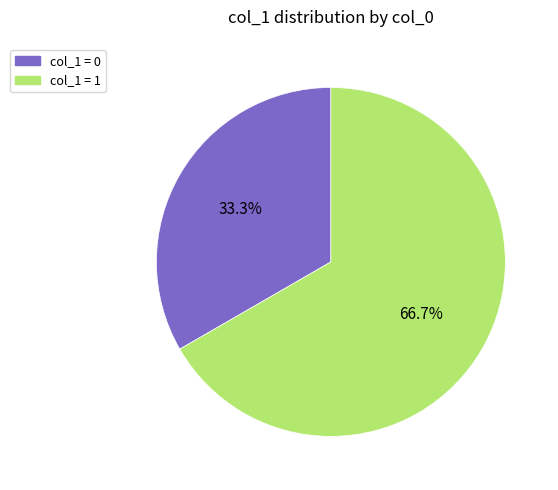

How many segments does this pie chart have?

2